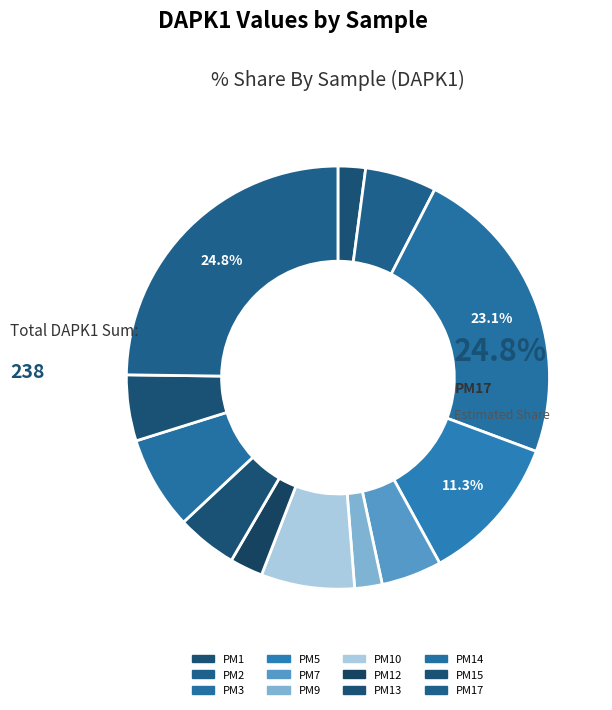

What percentage is the PM12 slice, to the nearest percent?

3%